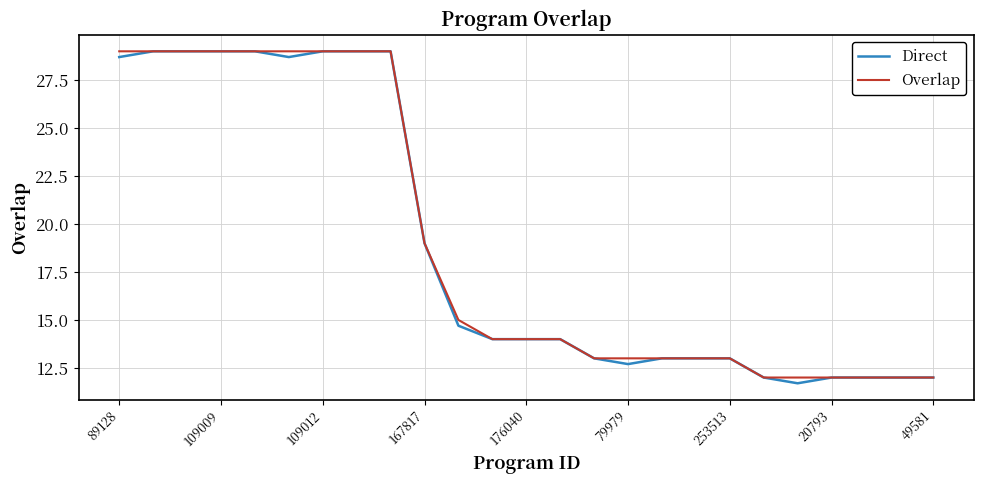

Which series has the largest range (max minus min)?

Direct